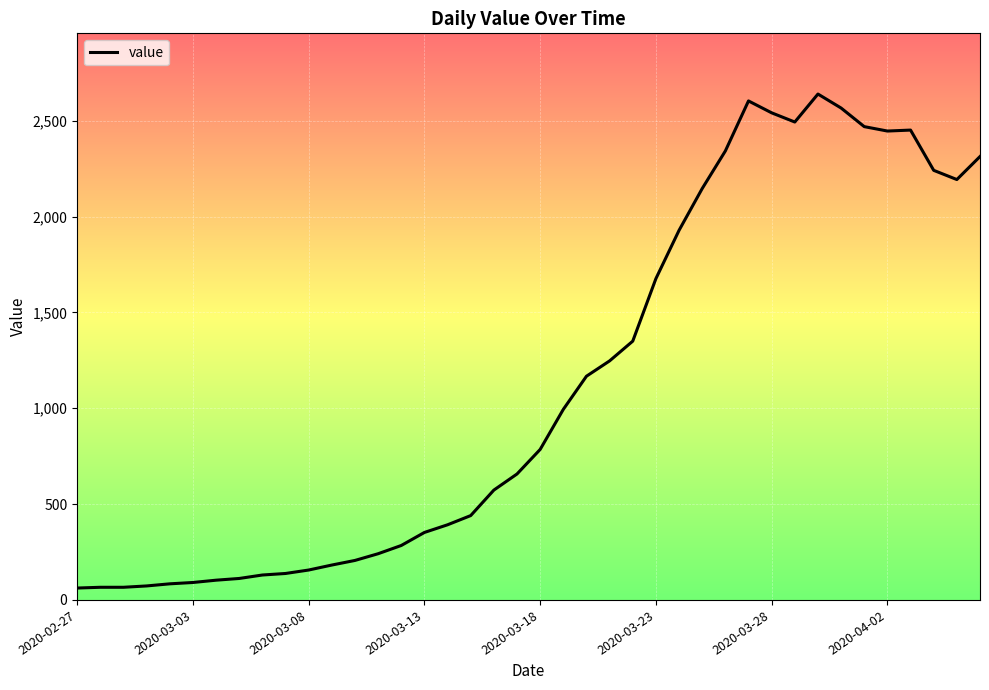

What is the smallest value displayed?

62